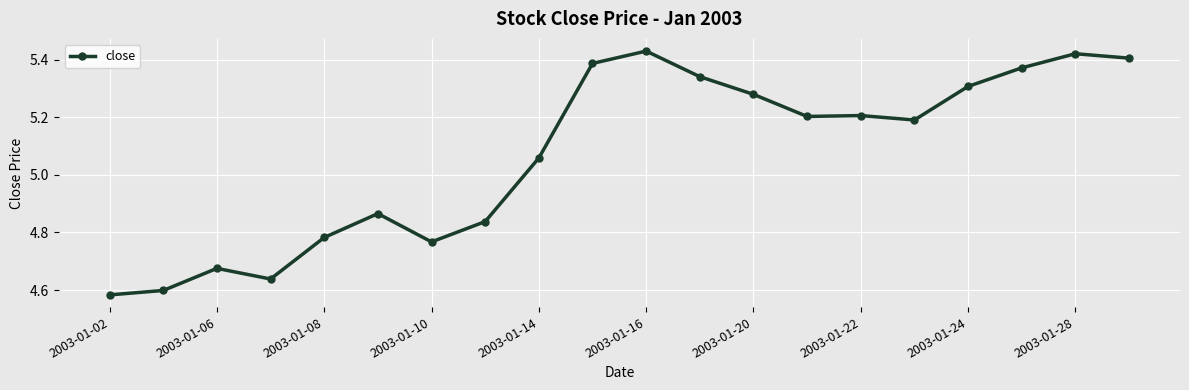

True or false: the data has more than 0 interior local peaks.

True